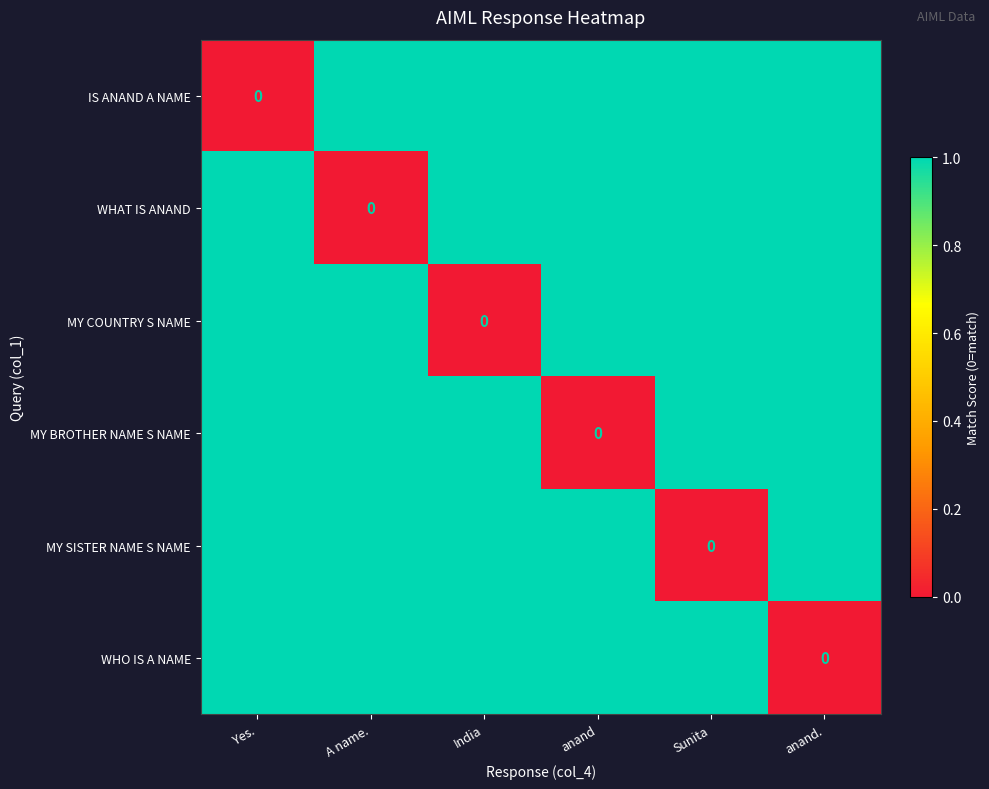

List the labels in order of WHAT IS ANAND value, smallest first.

A name., Yes., India, anand, Sunita, anand.